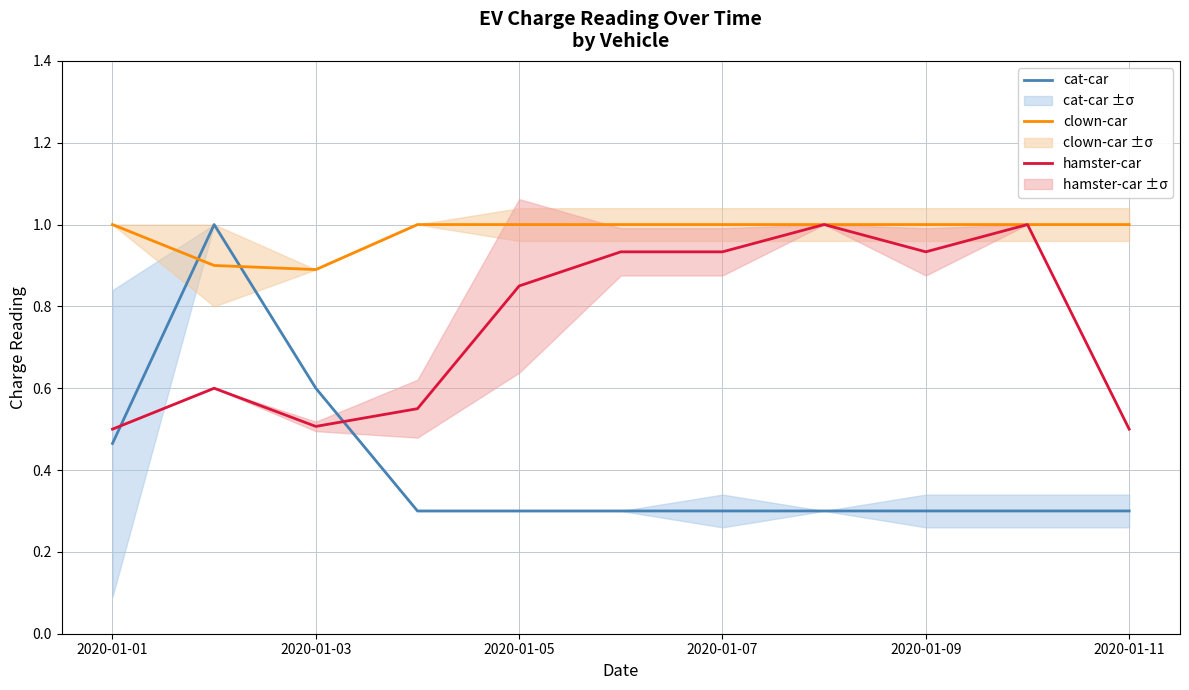

Is the value of cat-car at 2020-01-05 greater than the value of hamster-car at 2020-01-03?

No